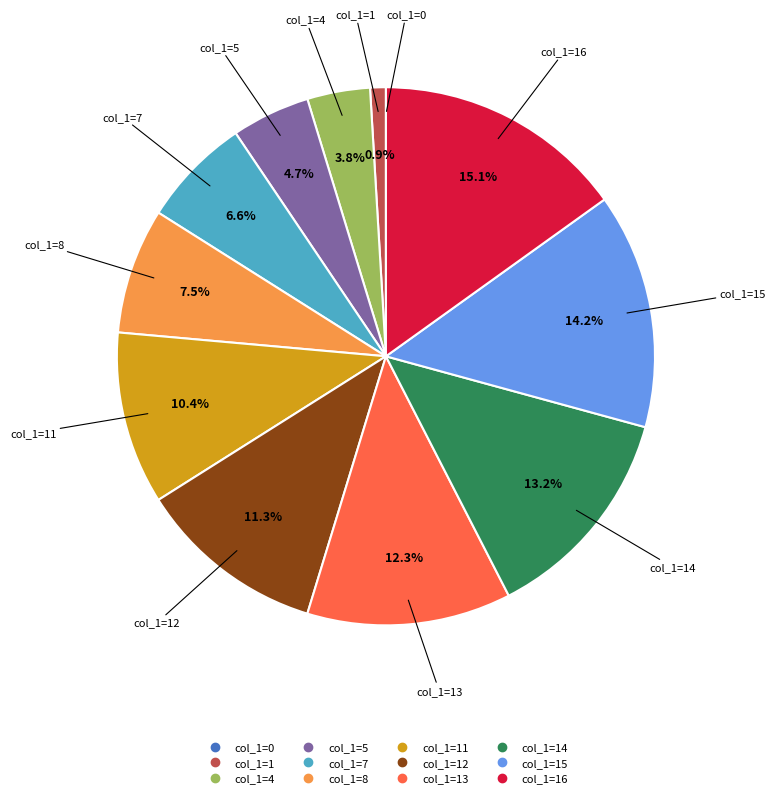

To the nearest percent, what is the difference between the largest and smallest slice percentages?

15%